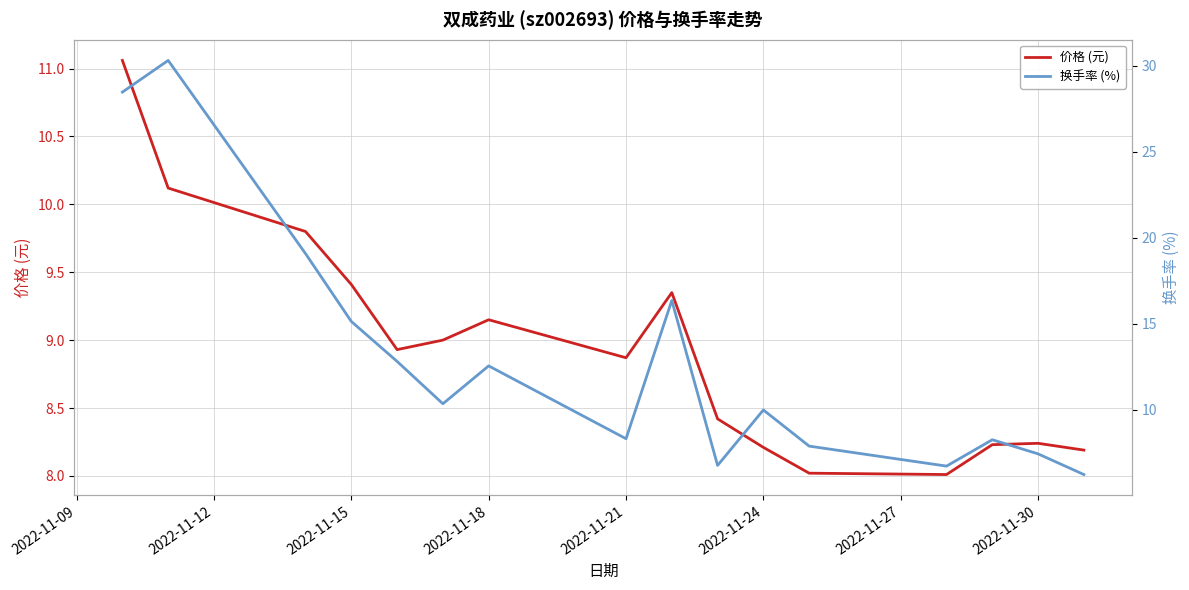

Does the chart display data point markers on the line(s)?

No